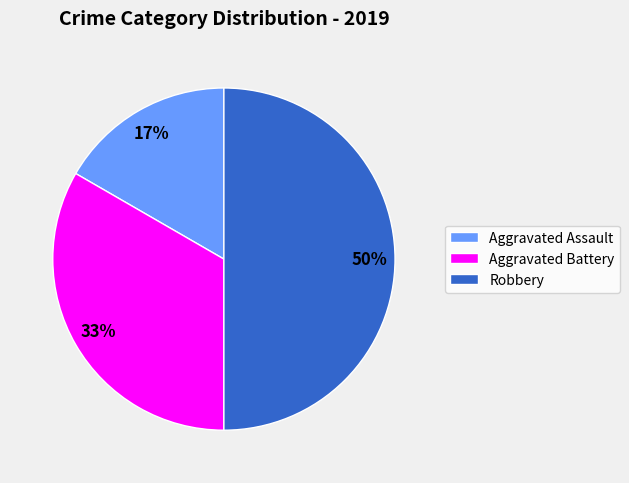

True or false: Aggravated Assault accounts for 5% of the total.

False